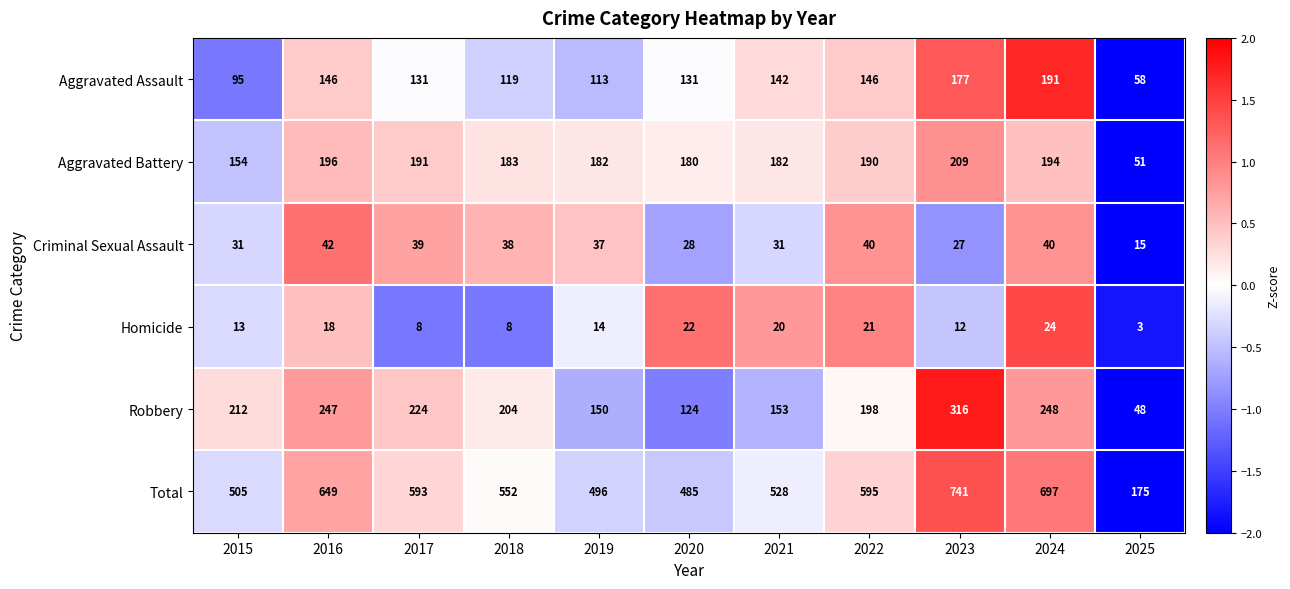

Count the number of categories in the chart.

11